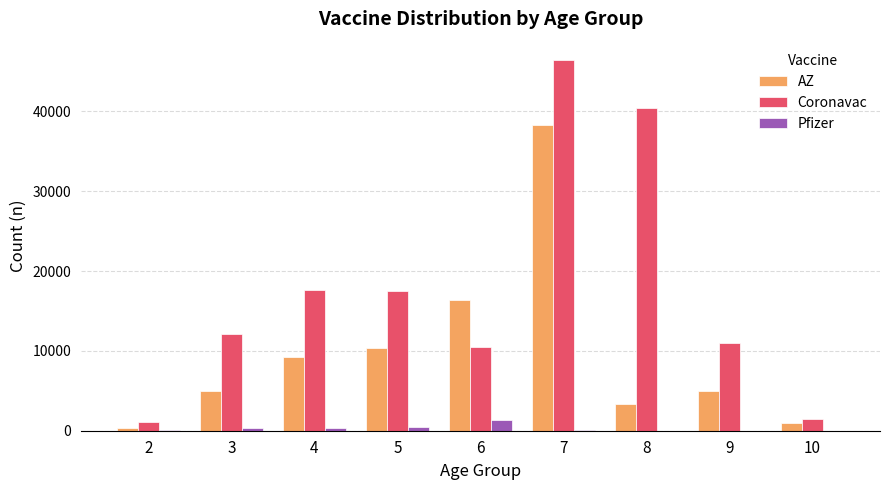

Which series has the largest range (max minus min)?

Coronavac